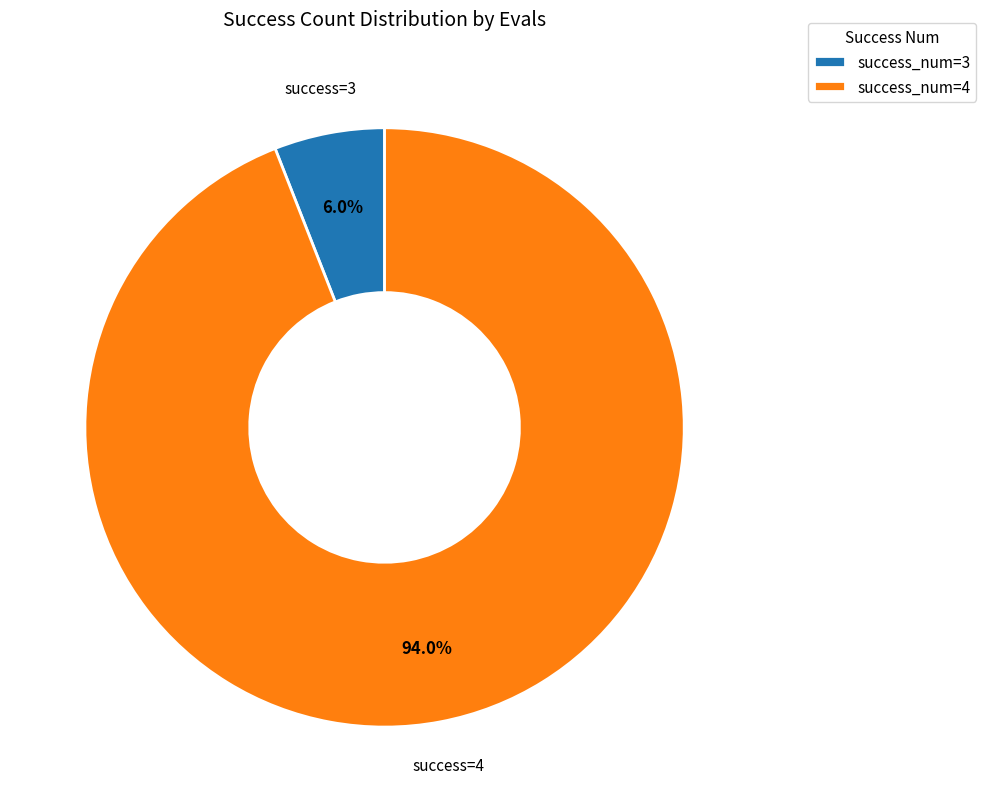

What portion of the pie excludes success_num=4?

6.0%